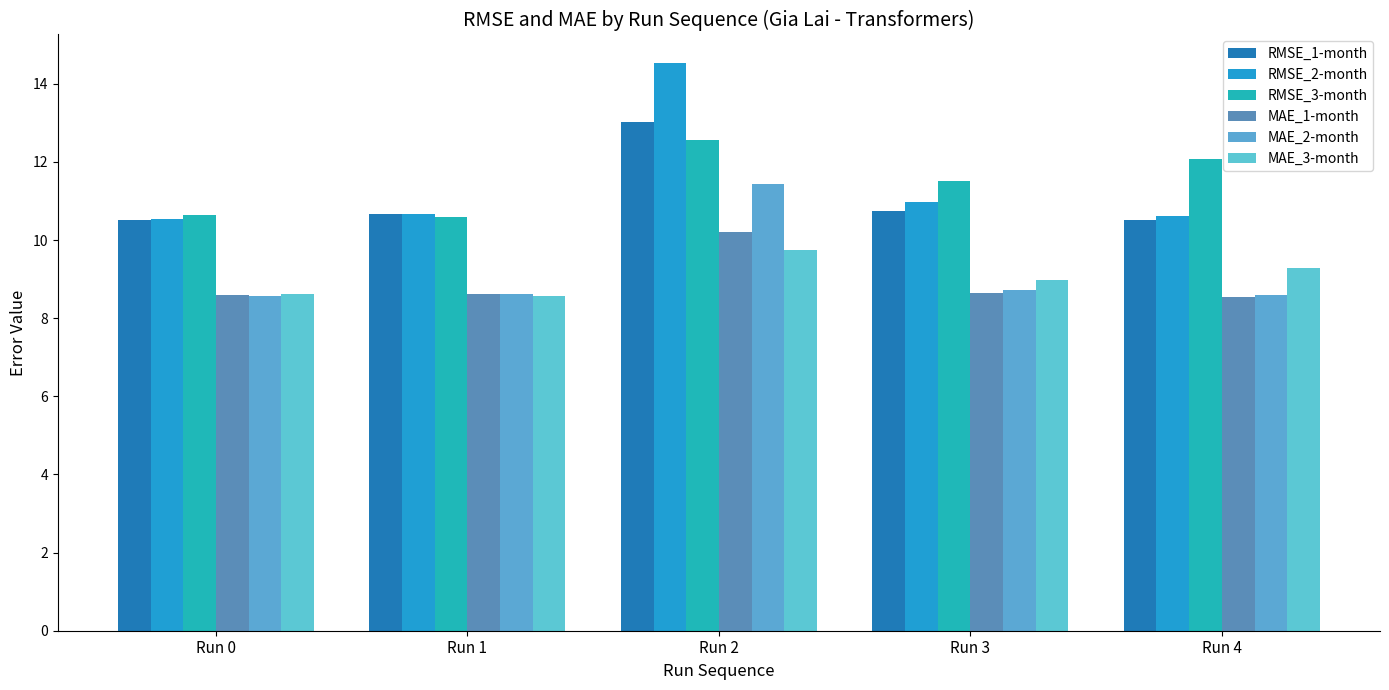

Which label corresponds to the largest value in the chart?

Run 2